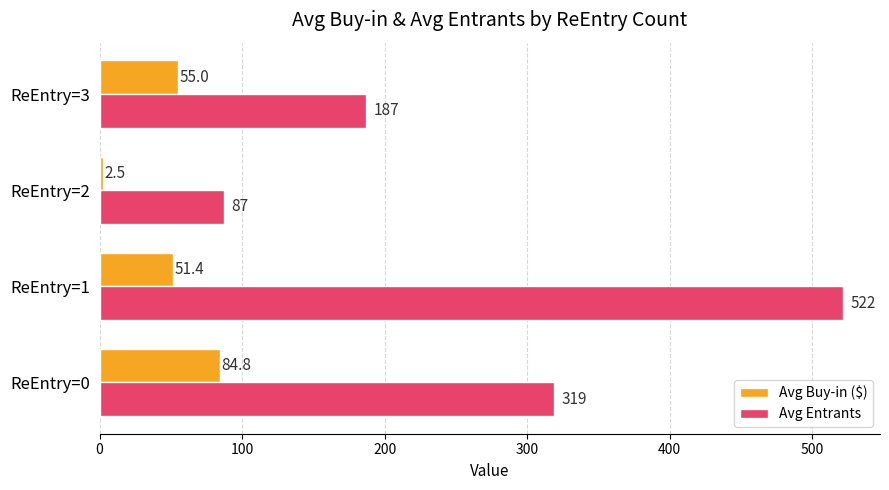

At which label is Avg Buy-in ($) closest to 43?

ReEntry=1